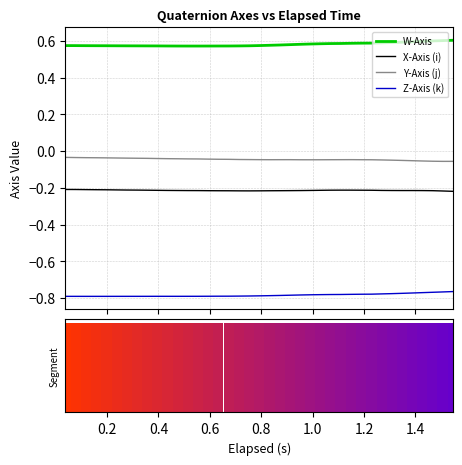

At how many categories does at least one series exceed 0?

39